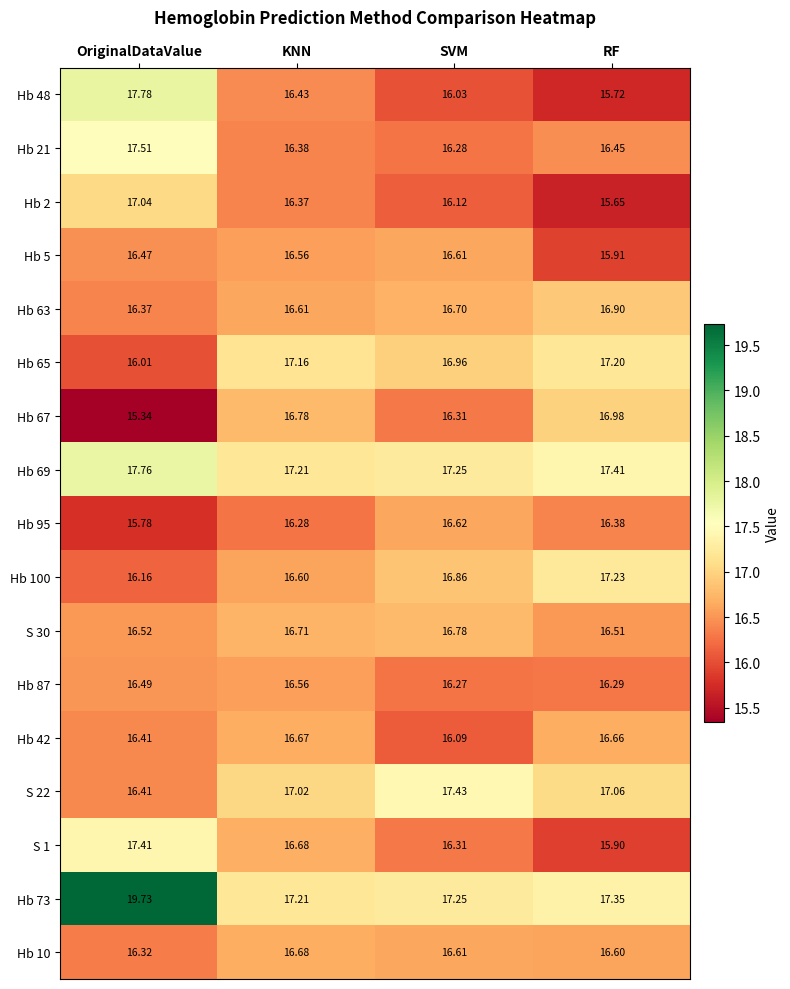

Is the value of Hb 2 at SVM greater than the value of Hb 95 at OriginalDataValue?

Yes